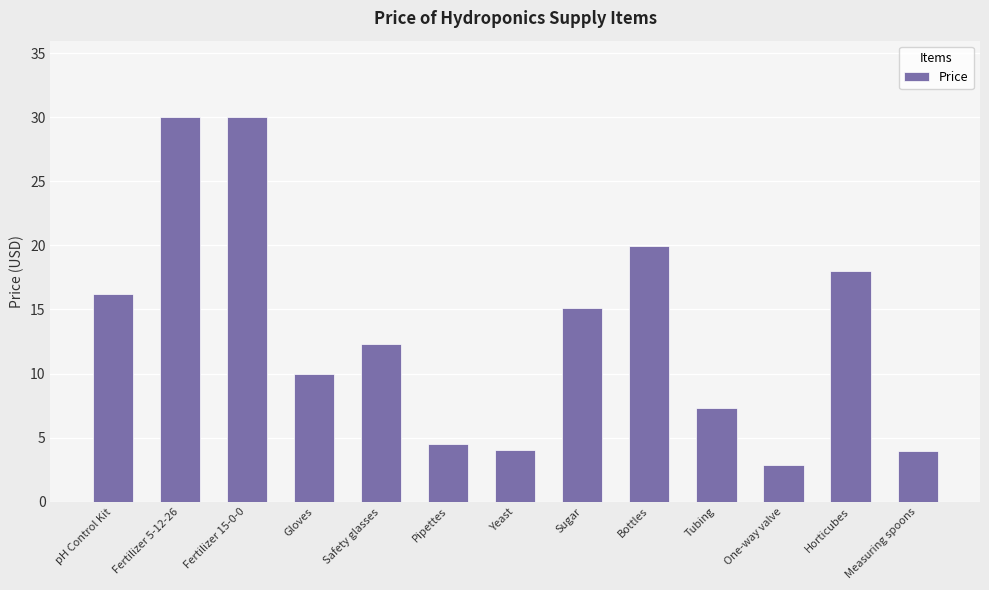

What is the sum of all values?

174.1